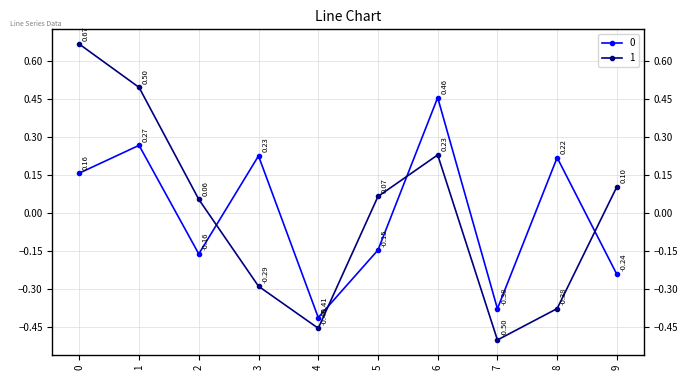

What is the sum of the 0 values at 5 and 7?

-0.5